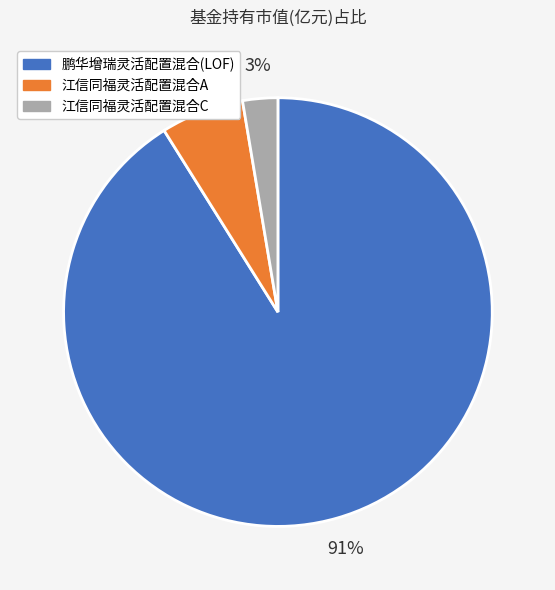

Is the sum of 江信同福灵活配置混合A and 鹏华增瑞灵活配置混合(LOF) greater than half?

Yes